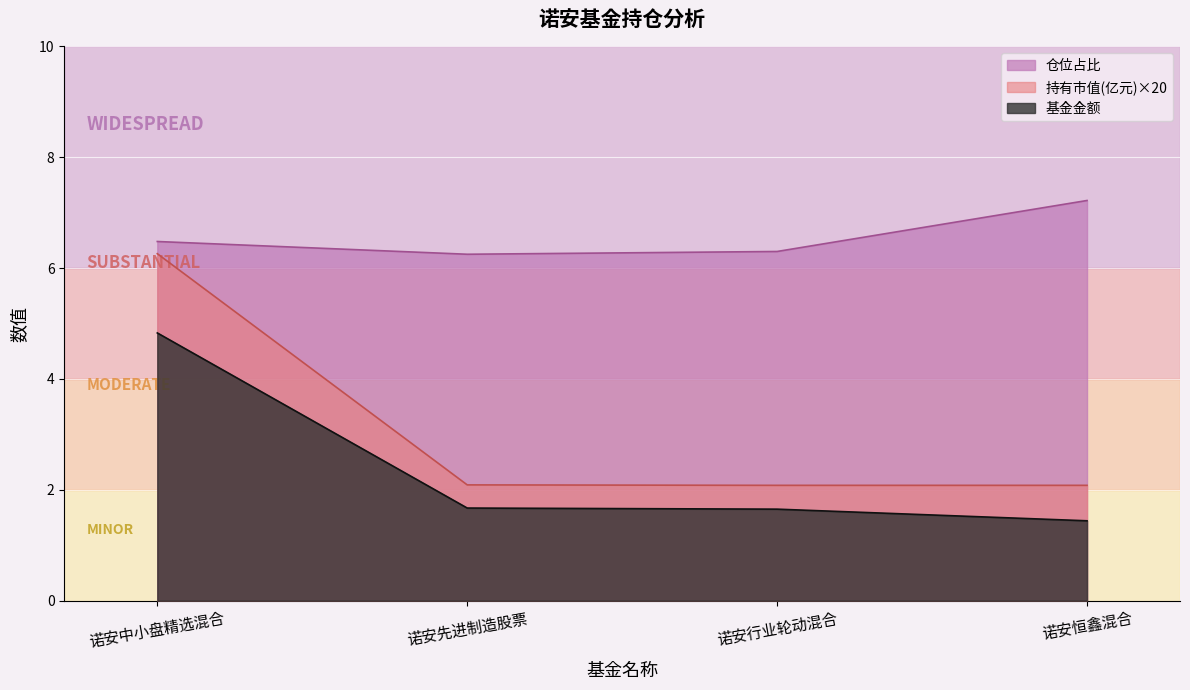

How many lines are shown in the chart?

3